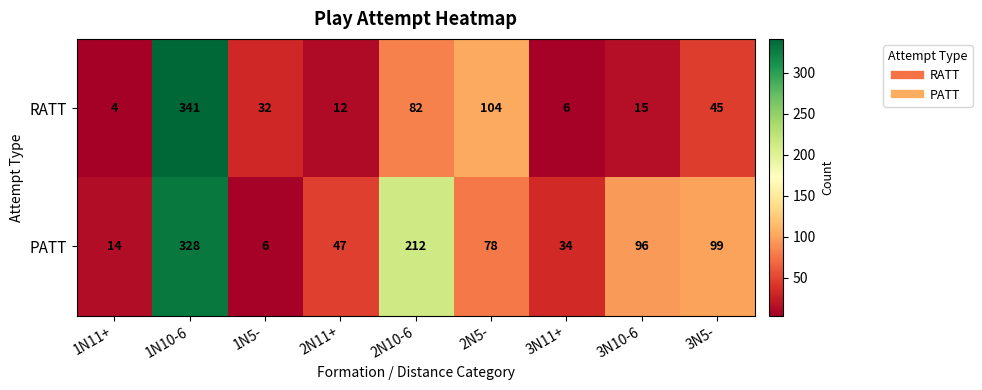

How many categories are shown in the chart?

9